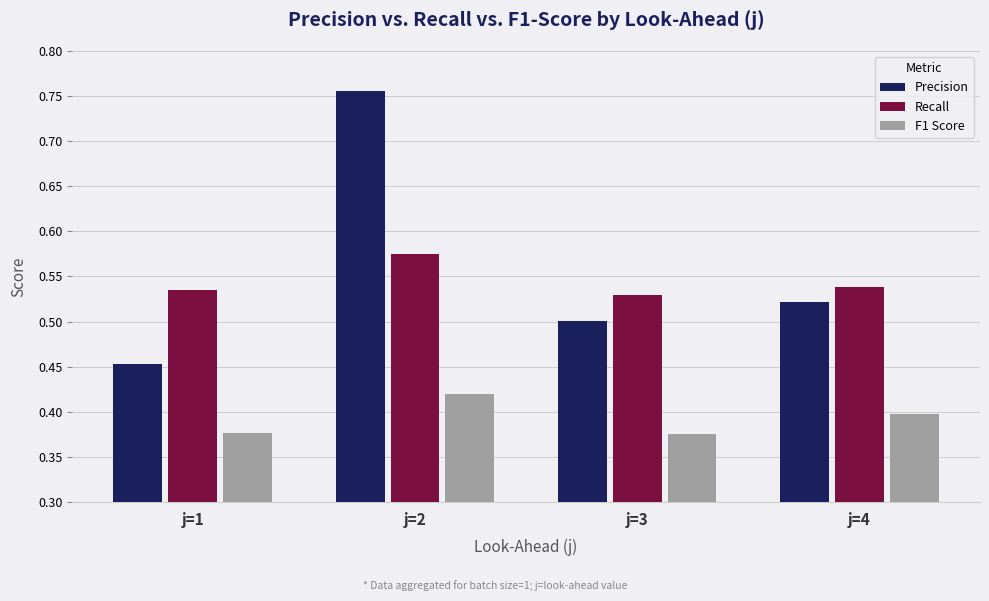

Rank the series by their maximum value, from lowest to highest.

F1 Score, Recall, Precision